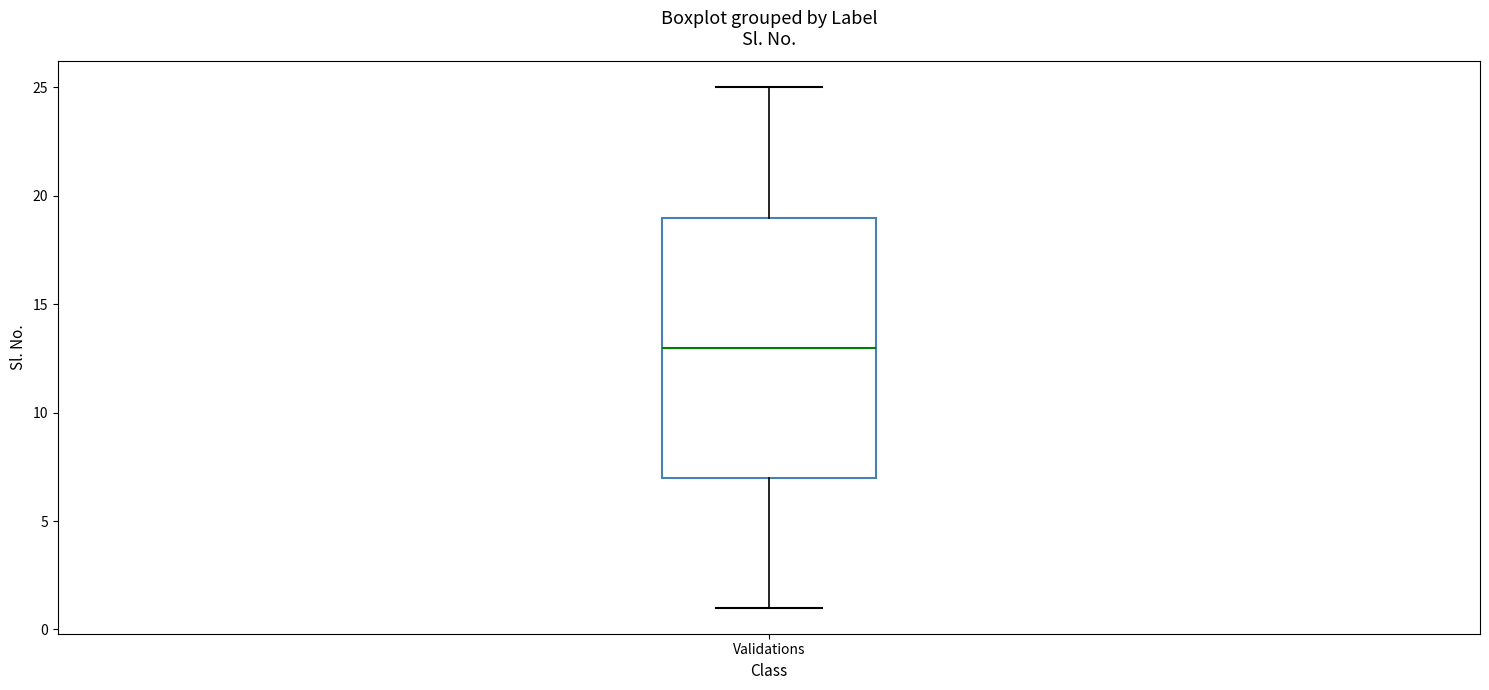

Read this box plot against the y-axis: the position of the median line, the range covered by the box, and the ends of both whiskers. The values are not printed on the chart, so give them approximately, as read against the axis.

median 13, box 7 to 19, whiskers 1 to 25